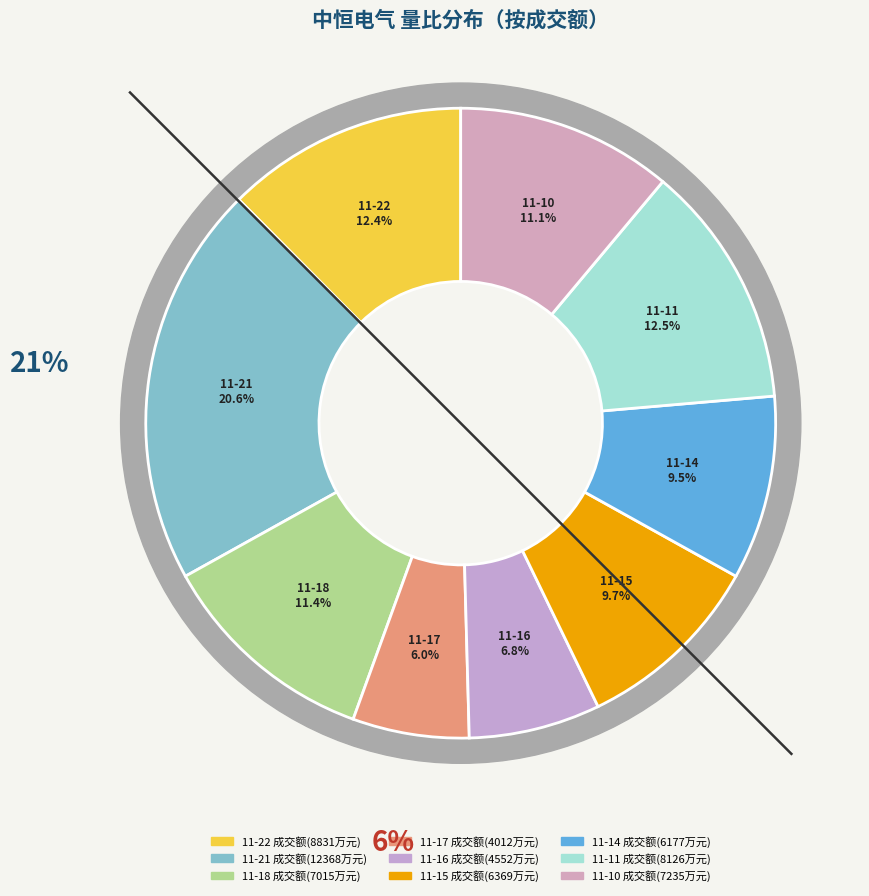

To the nearest percent, what portion does 7015 represent?

11%